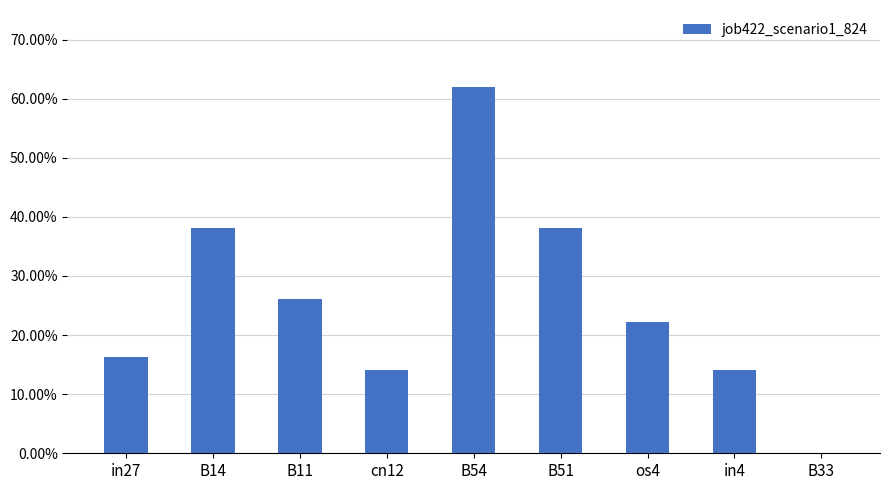

List the labels in order of value, largest first.

B54, B14, B51, B11, os4, in27, cn12, in4, B33